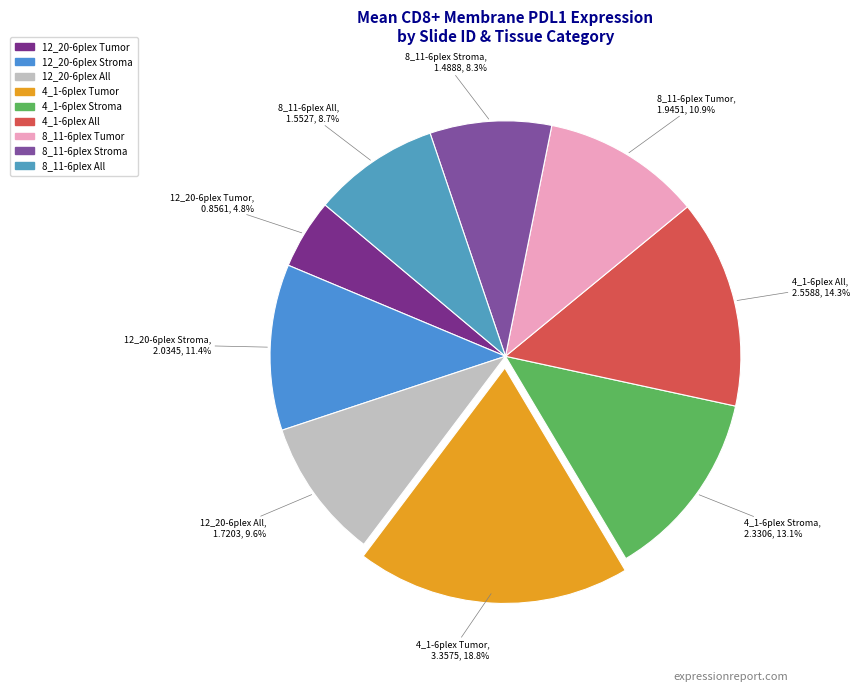

To the nearest percent, what is the combined percentage of 4_1-6plex All and 4_1-6plex Stroma?

27%